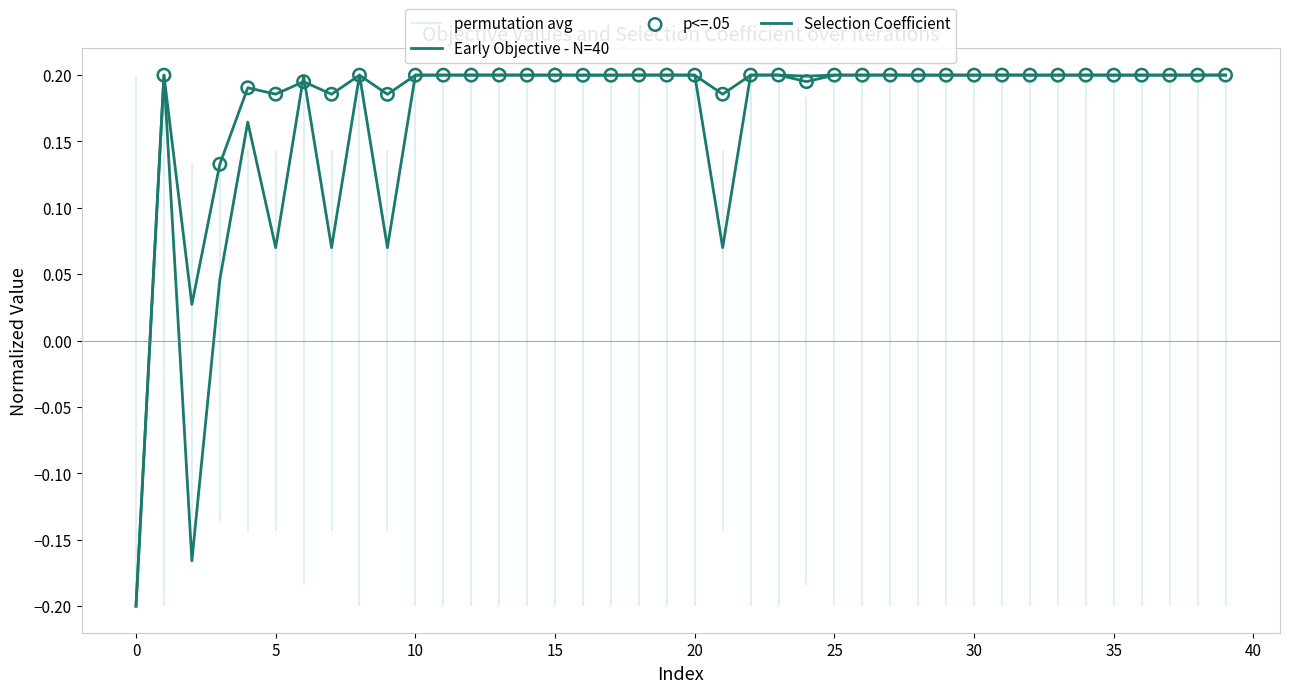

Which series reaches the minimum Y coordinate?

Selection Coefficient